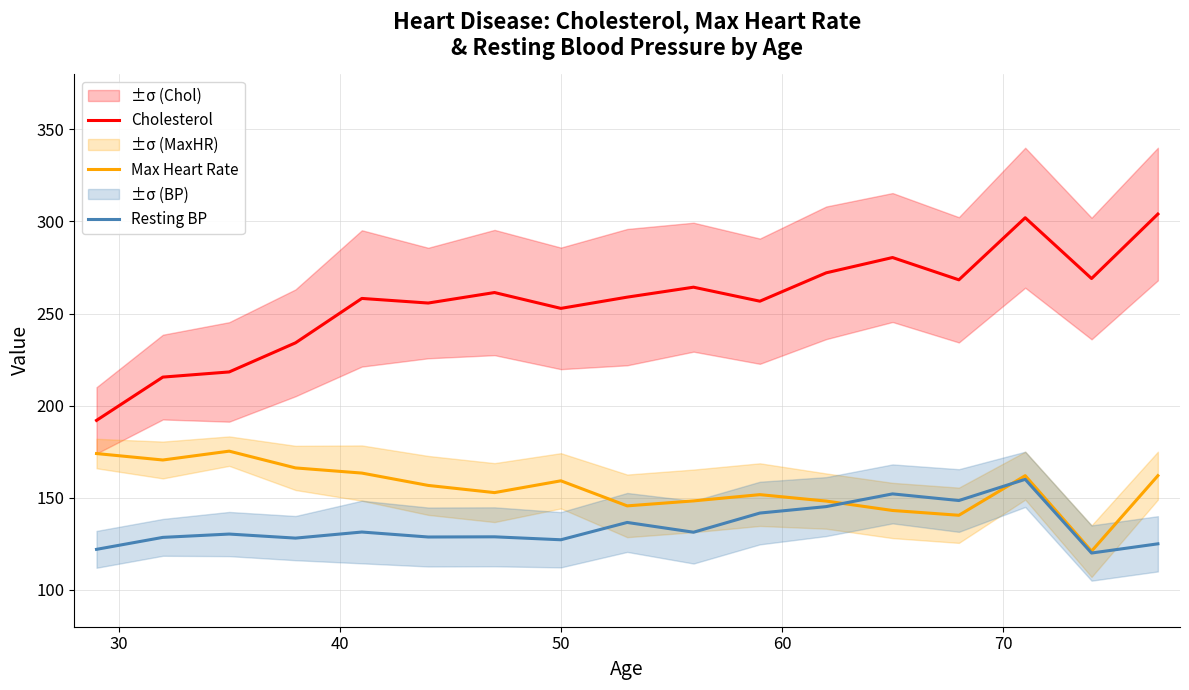

True or false: Cholesterol and Resting BP intersect in this chart.

False